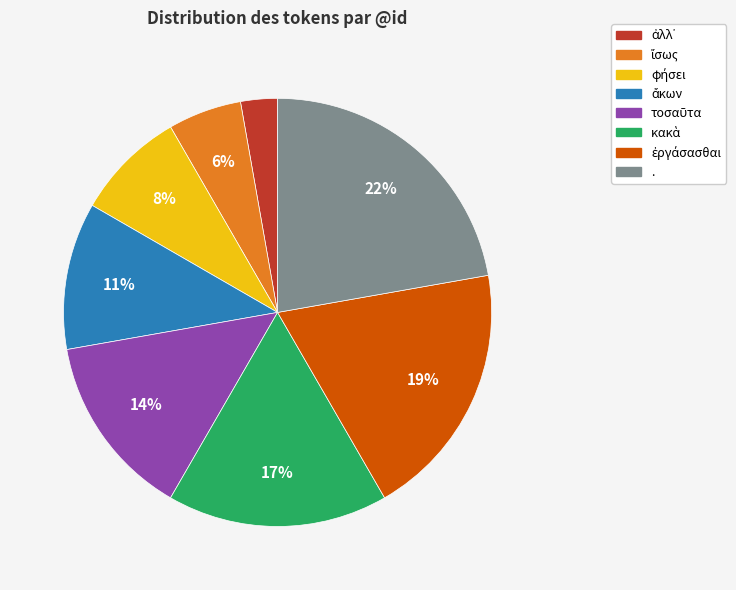

Does any single category account for the majority?

No